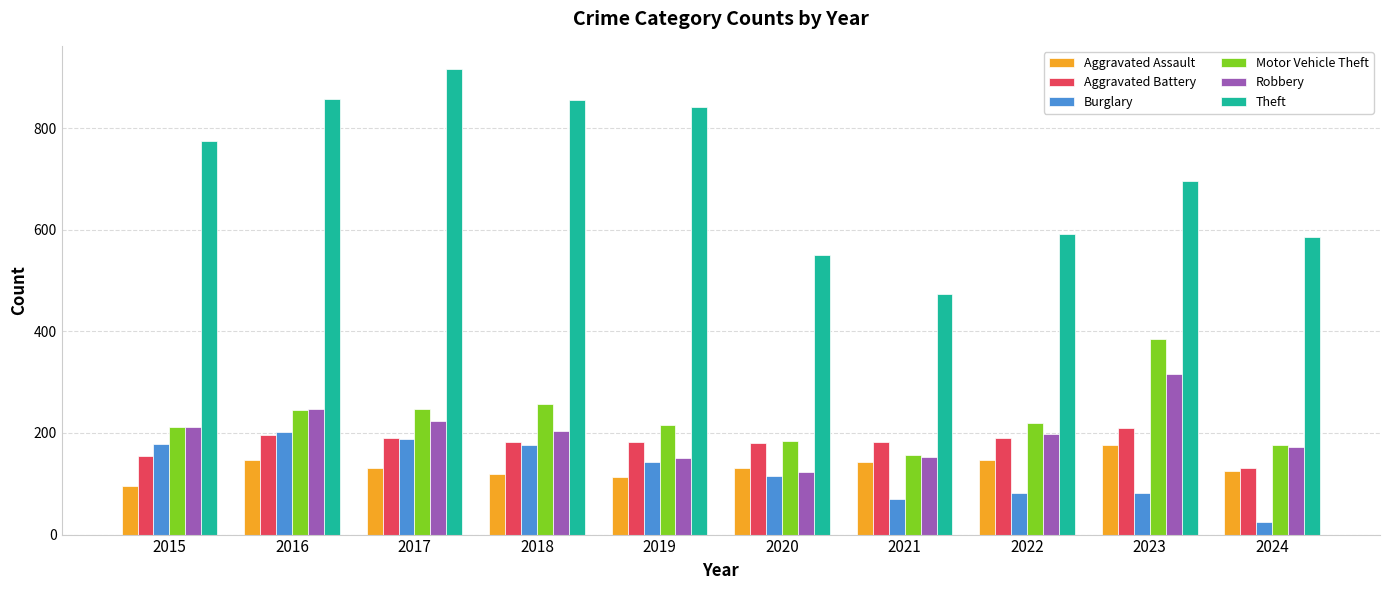

How many bars are there in total?

60